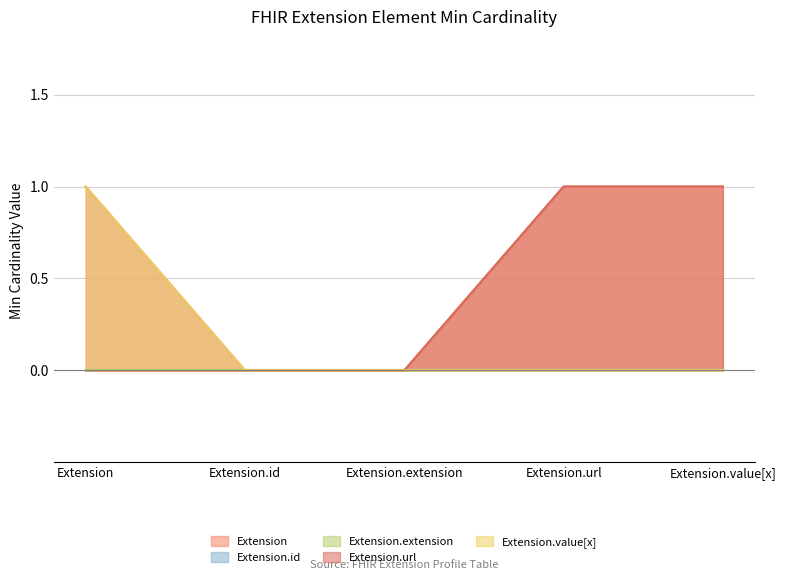

Between Extension and Extension.value[x], which series saw the biggest shift?

Extension